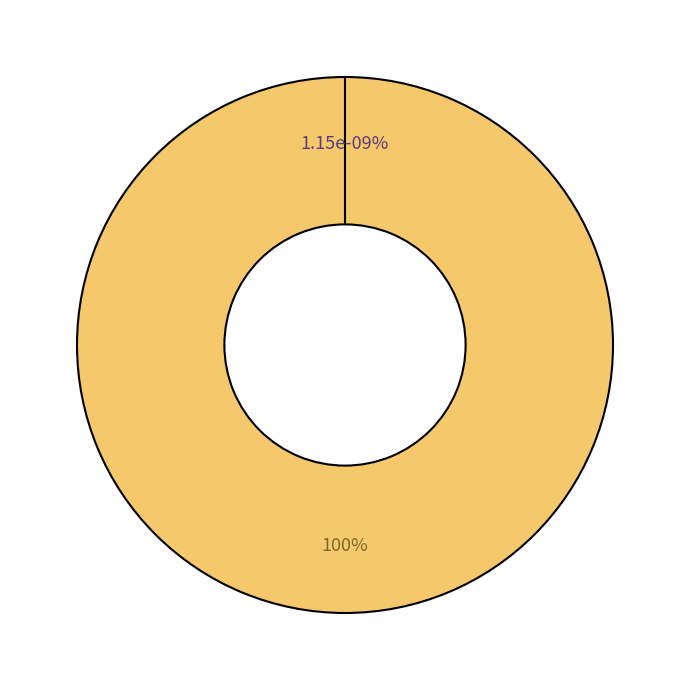

Which category has the smallest portion of the pie?

DL